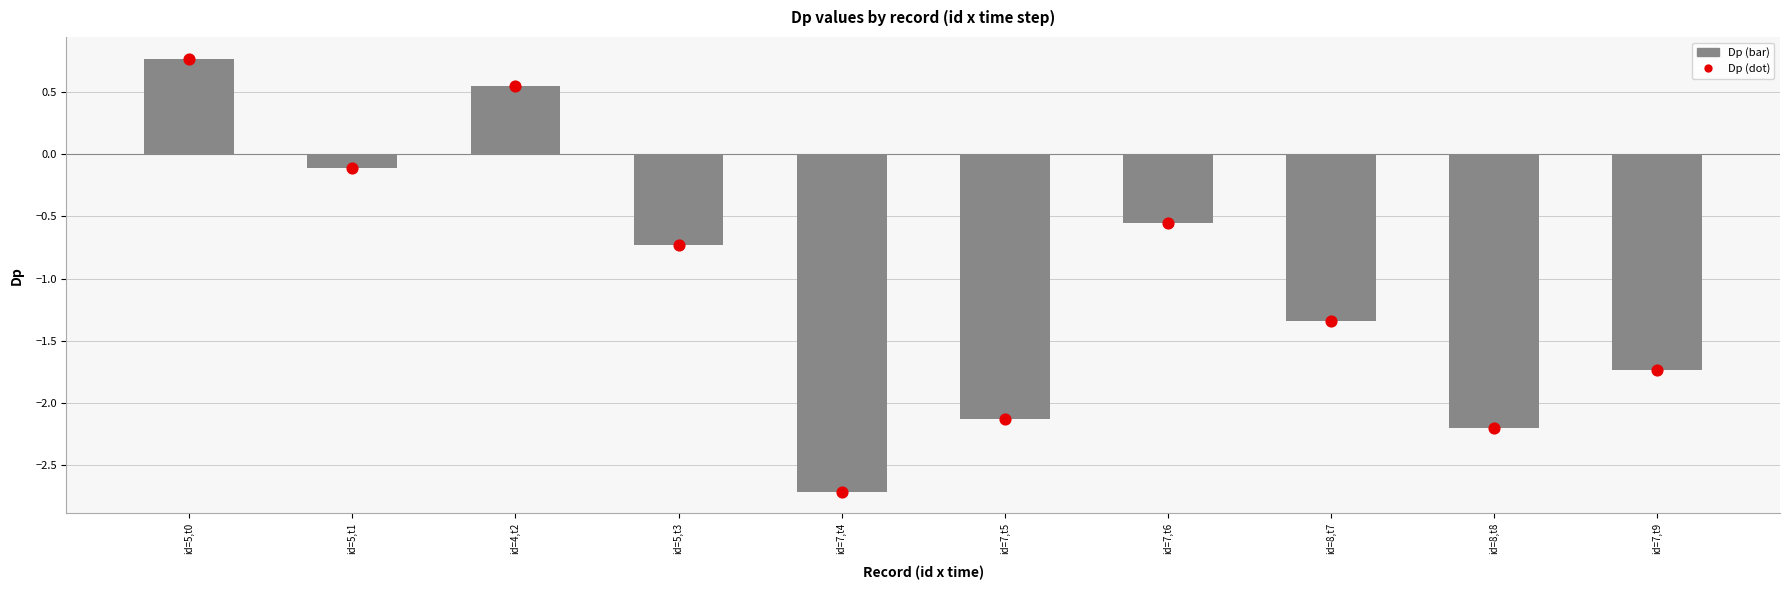

Is the value of Dp at id=5,t1 greater than the value of Dp dot at id=8,t8?

Yes